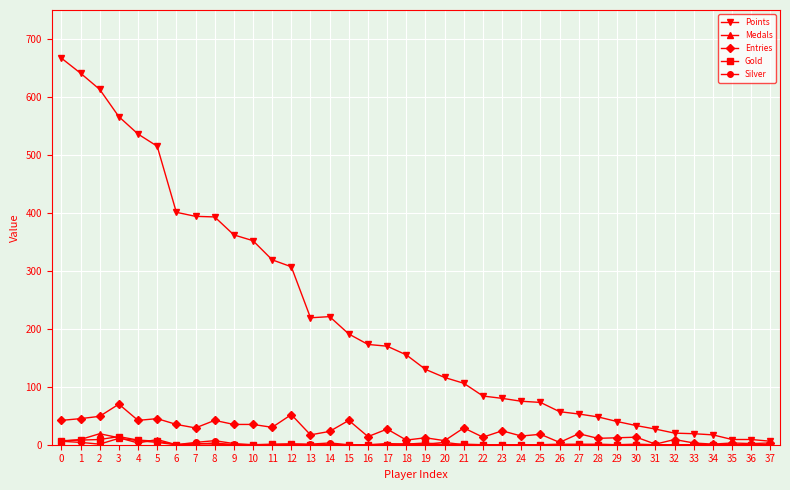

The value of Entries at 8 is 13. True or false?

False